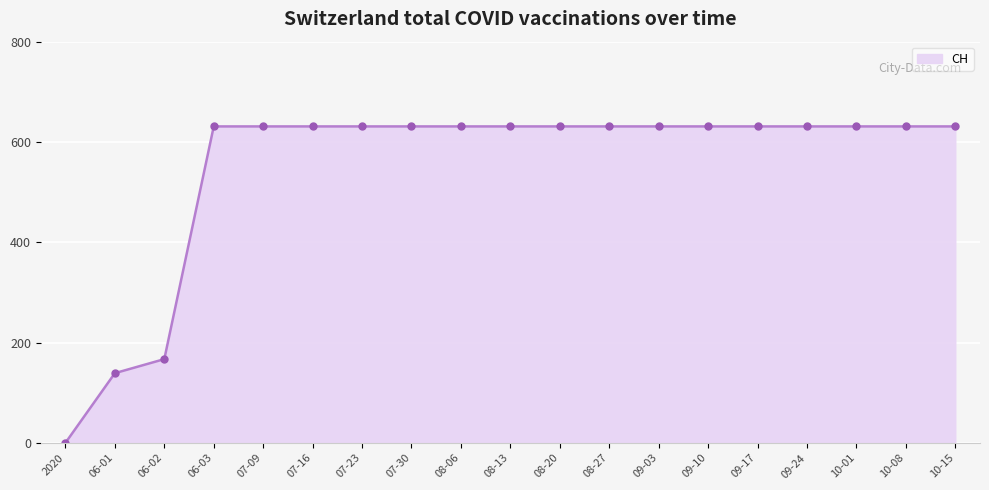

Approximately how many times larger is the value at 08-06 compared to 08-27?

1.0